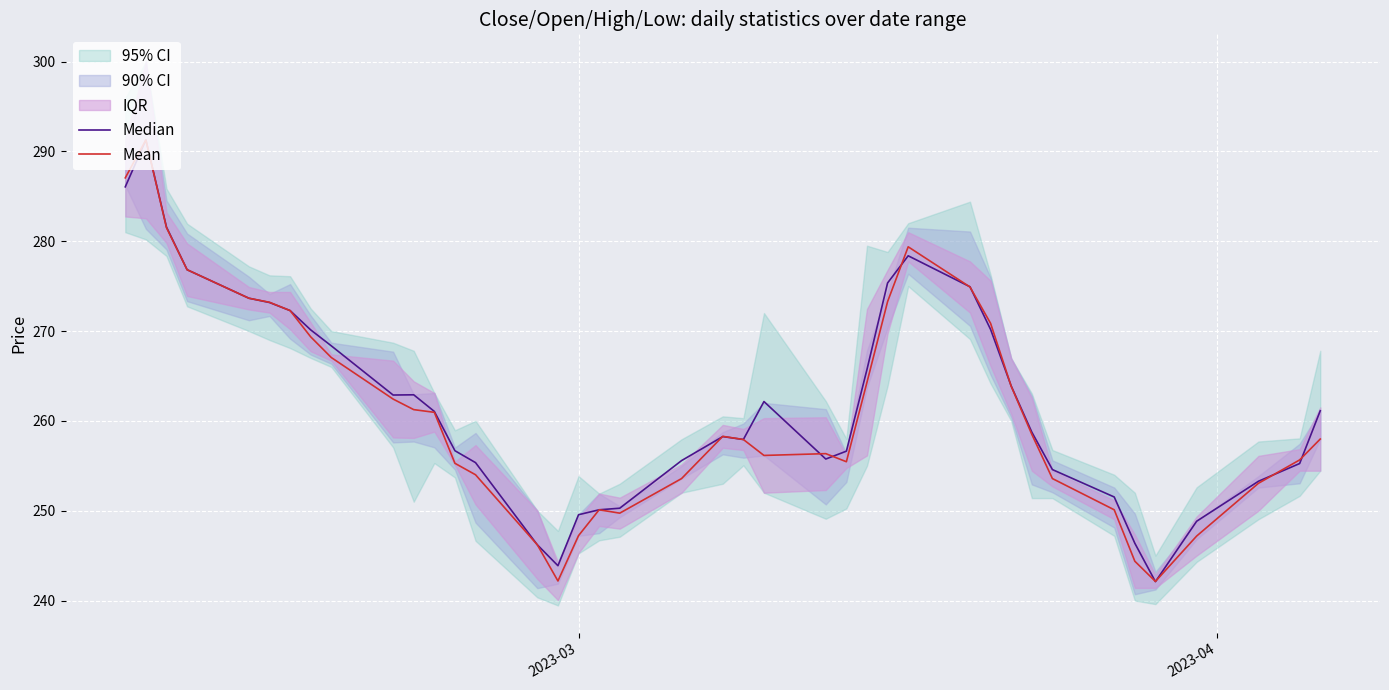

Which series has the largest total across all categories?

Median